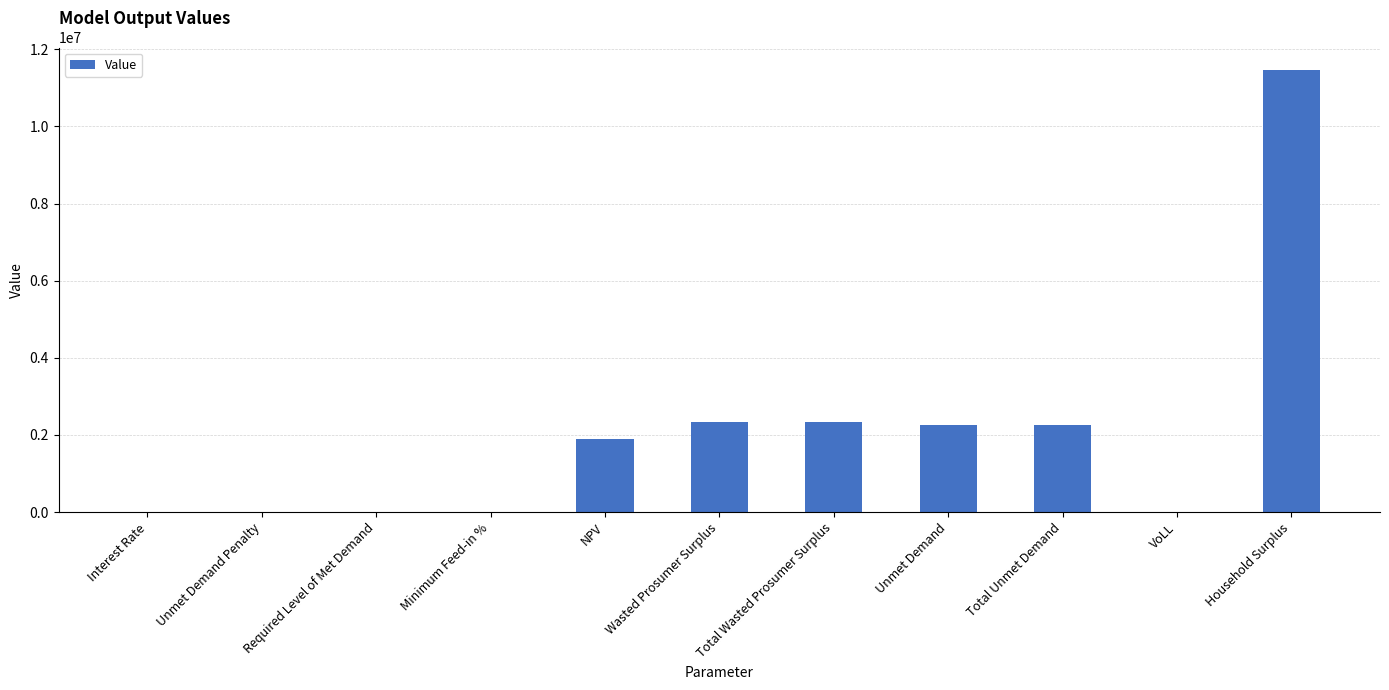

What is the maximum value shown in the chart?

11473515.3